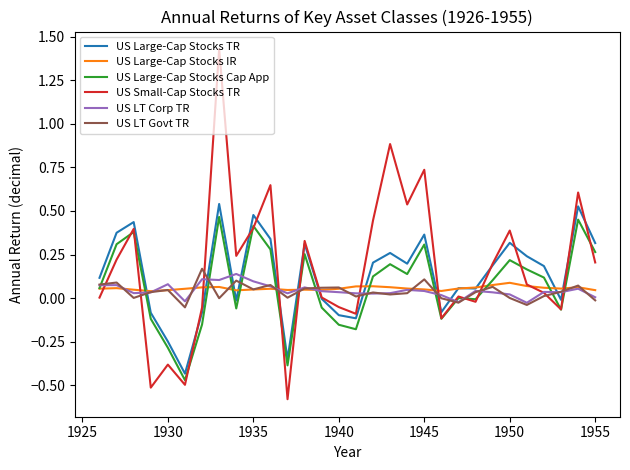

After their last crossing, which series has the higher values: US Small-Cap Stocks TR or US Large-Cap Stocks IR?

US Small-Cap Stocks TR